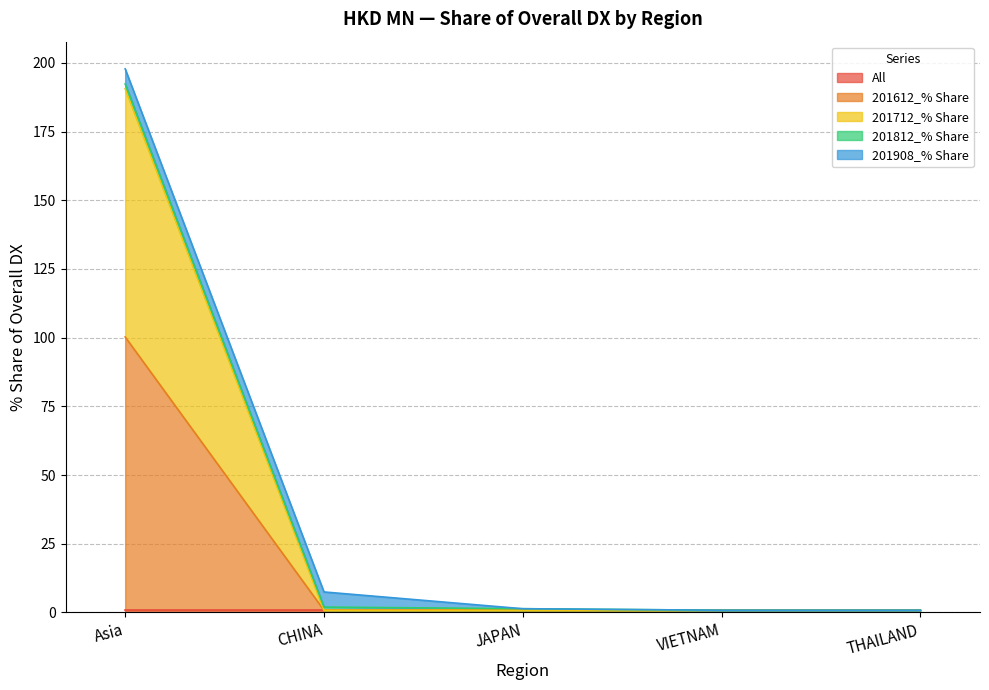

Where is 201812_% Share nearest to the value 0?

VIETNAM